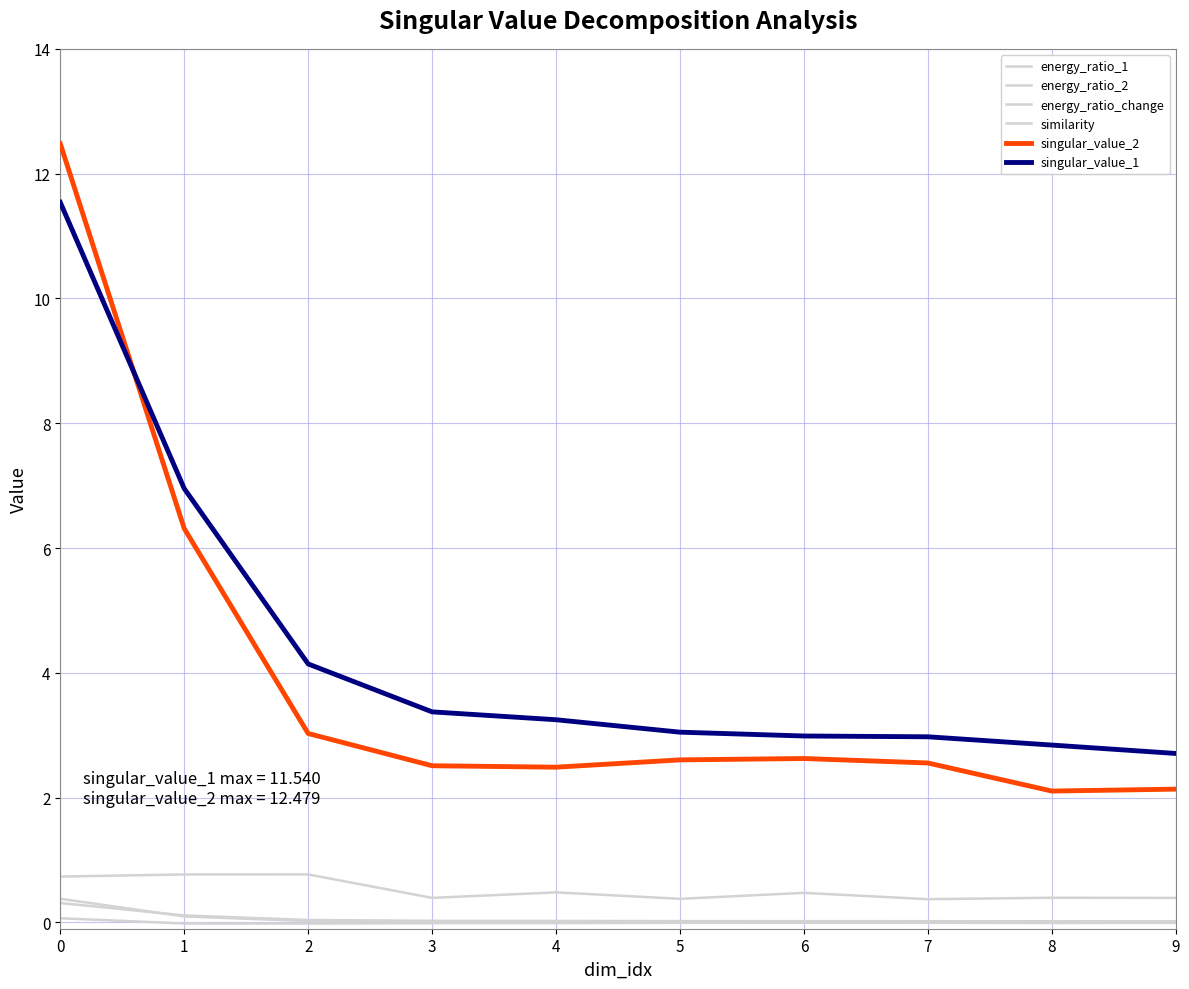

Which series has the largest range (max minus min)?

singular_value_2